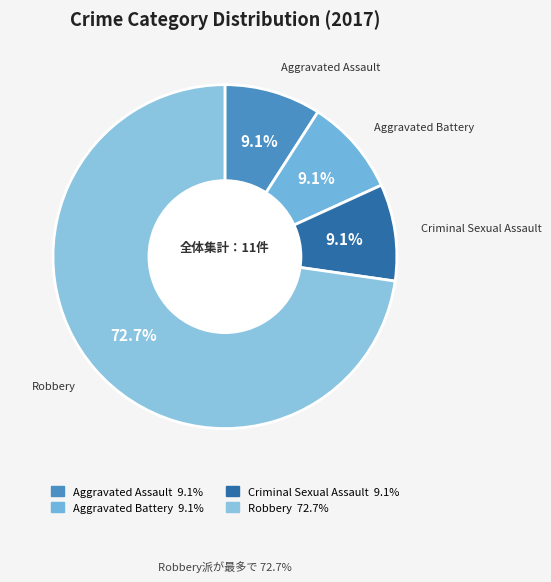

Which category has the biggest portion of the pie?

Robbery